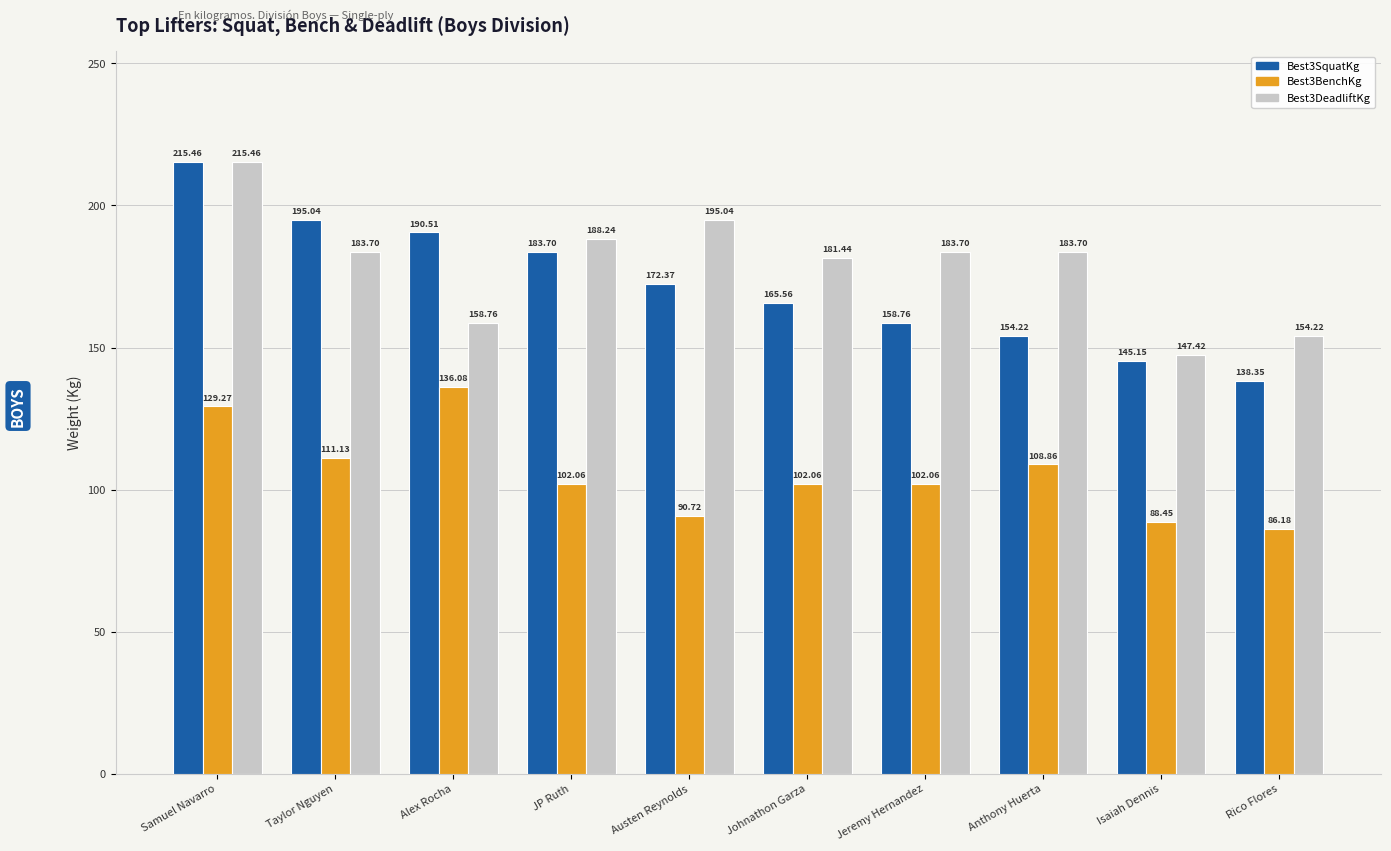

What is the total value across all series at Austen Reynolds?

458.1